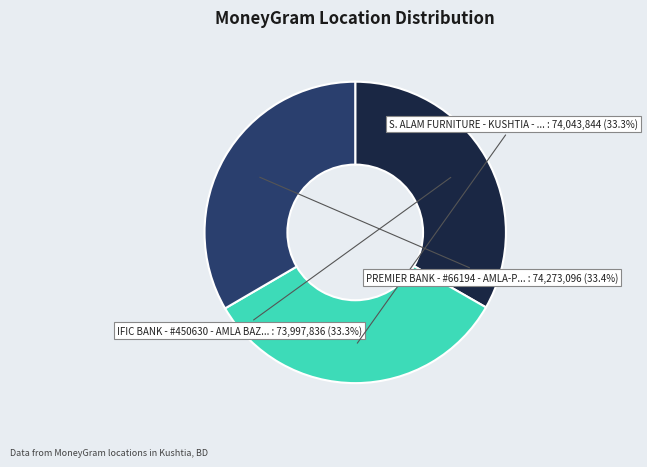

Is there any slice that represents more than half of the pie?

No